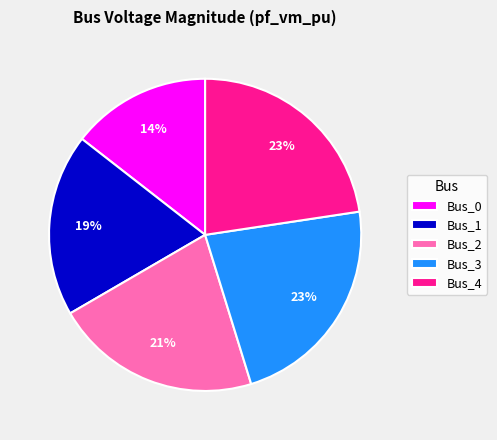

To the nearest percent, what is the combined percentage of Bus_1 and Bus_4?

42%